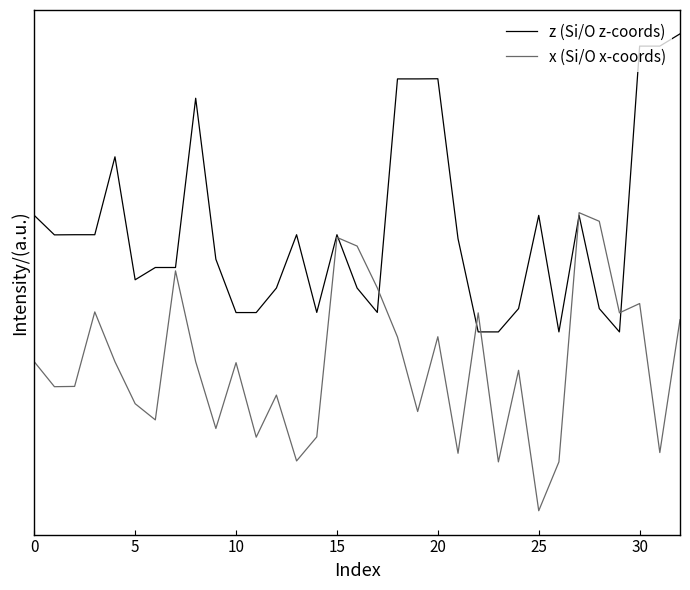

At which label does x (Si/O x-coords) reach its peak?

27